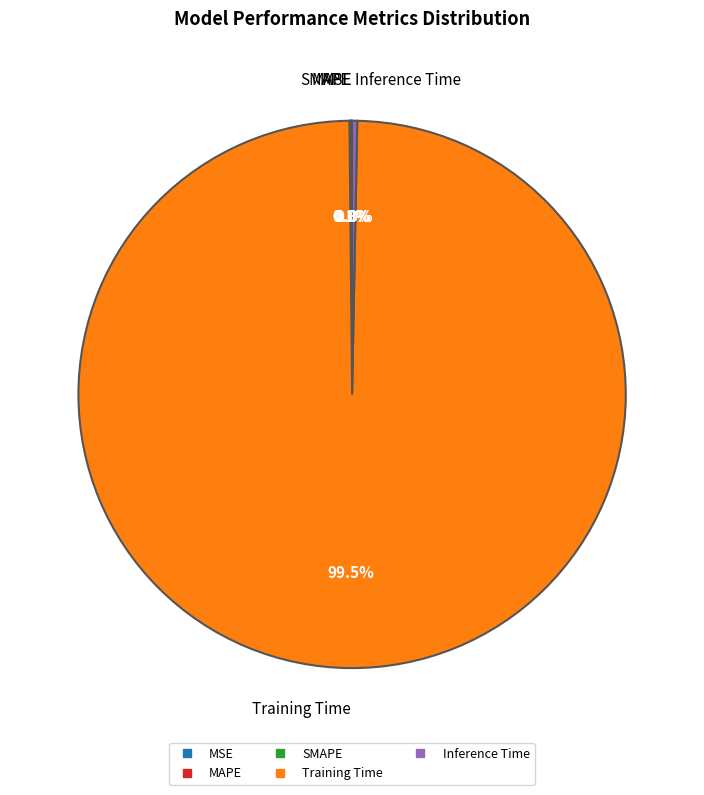

To the nearest percent, what is the average slice percentage?

20%